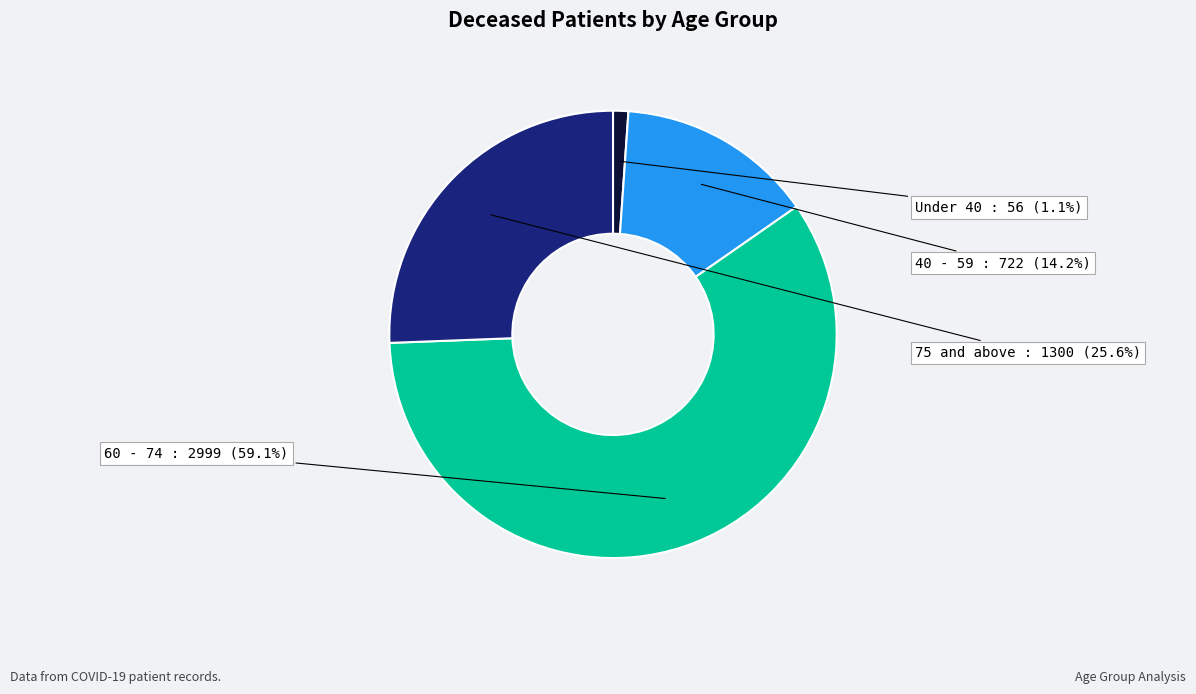

Is there a majority slice in this chart?

Yes